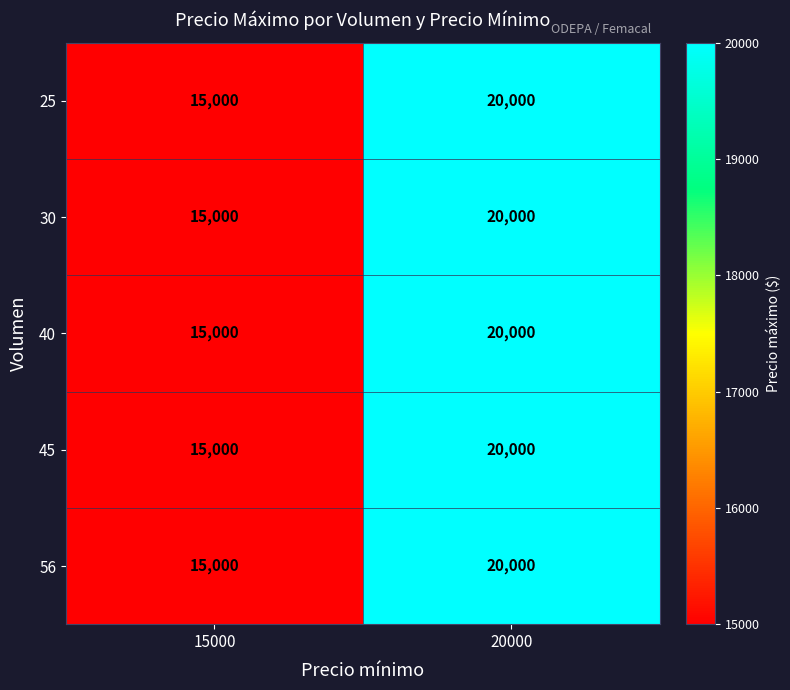

List the labels in order of 45 value, largest first.

20000, 15000